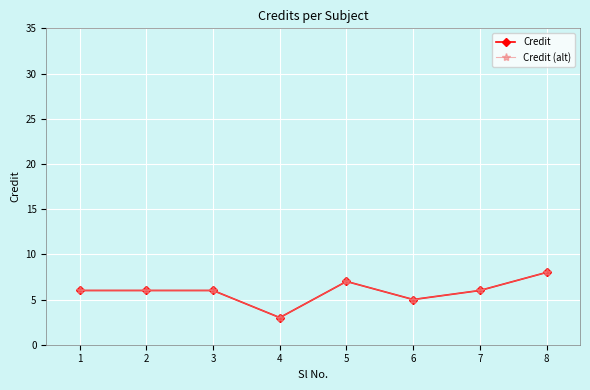

What is the difference between the Credit (alt) values at 4 and 7?

3